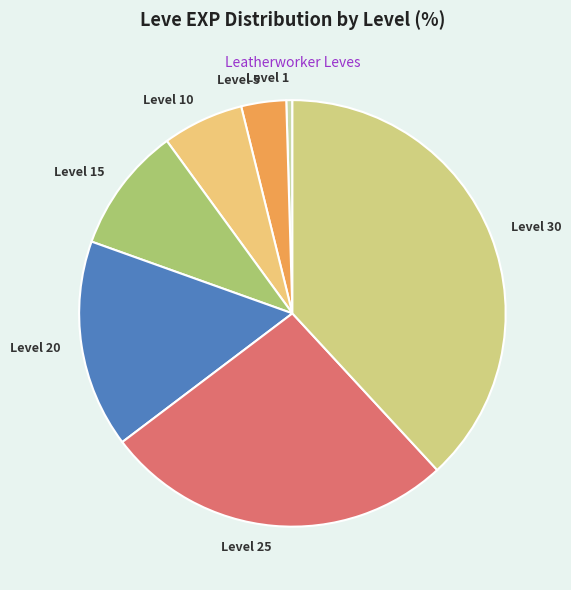

Rank the categories by value from highest to lowest.

Level 30, Level 25, Level 20, Level 15, Level 10, Level 5, Level 1